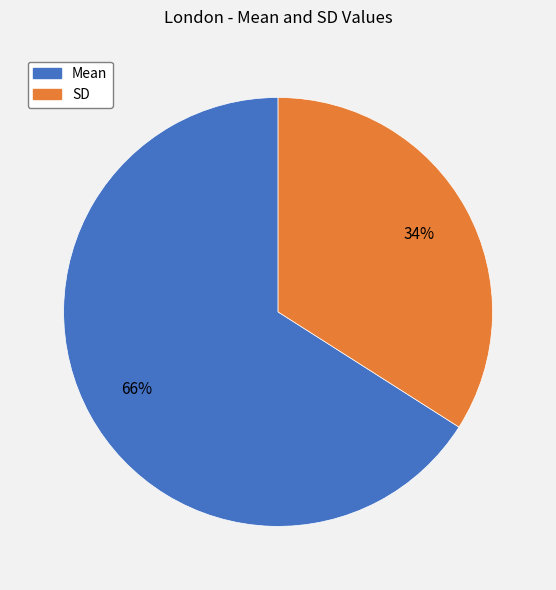

Rank the categories by value from highest to lowest.

Mean, SD